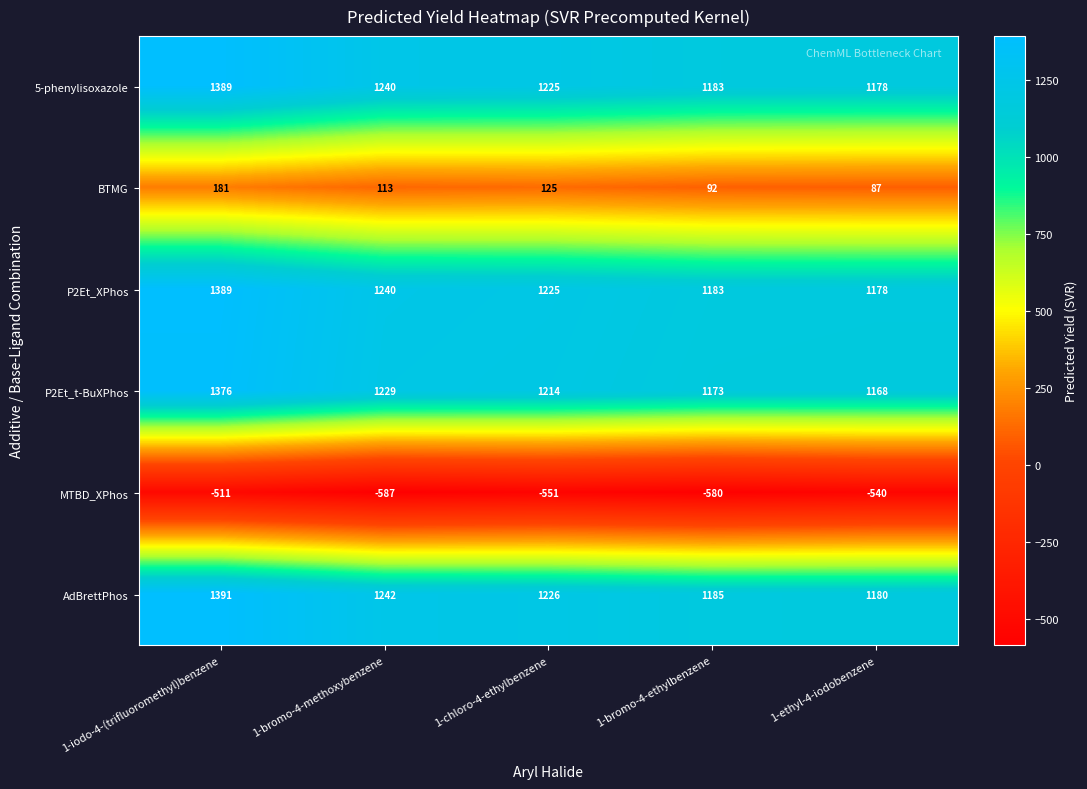

What is the minimum value for BTMG?

87